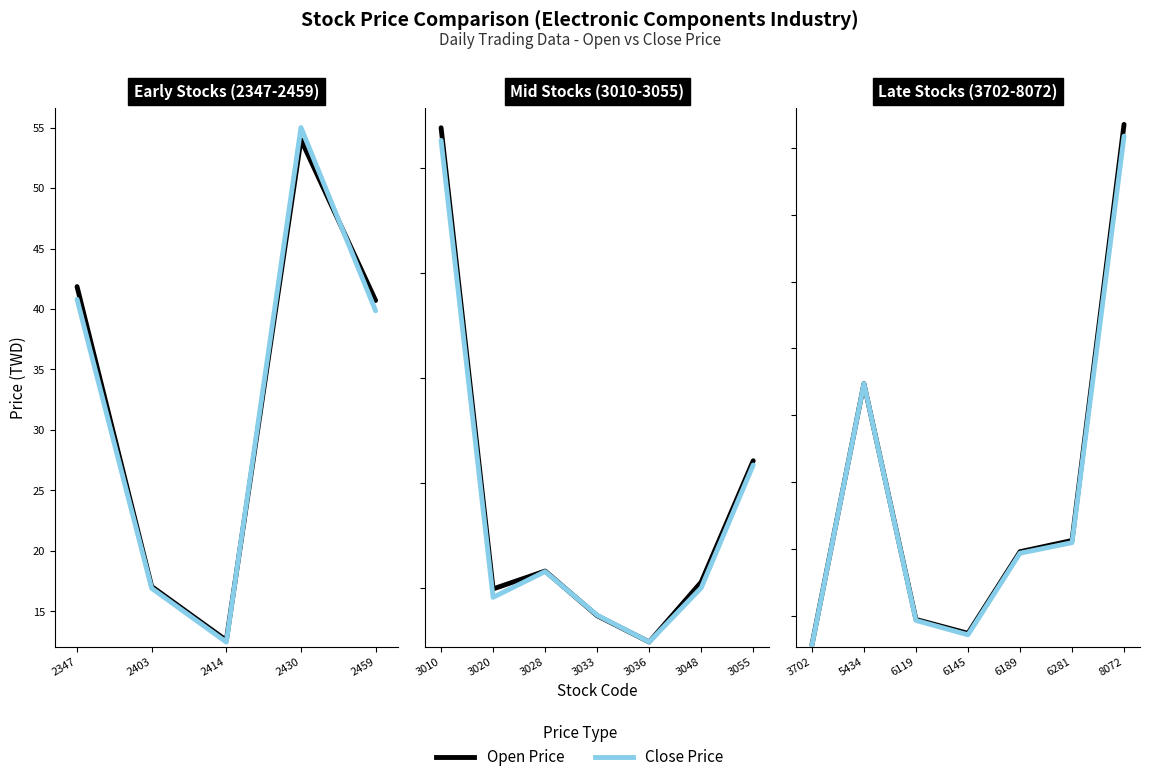

What are all the series names shown in the legend?

Open Price, Close Price